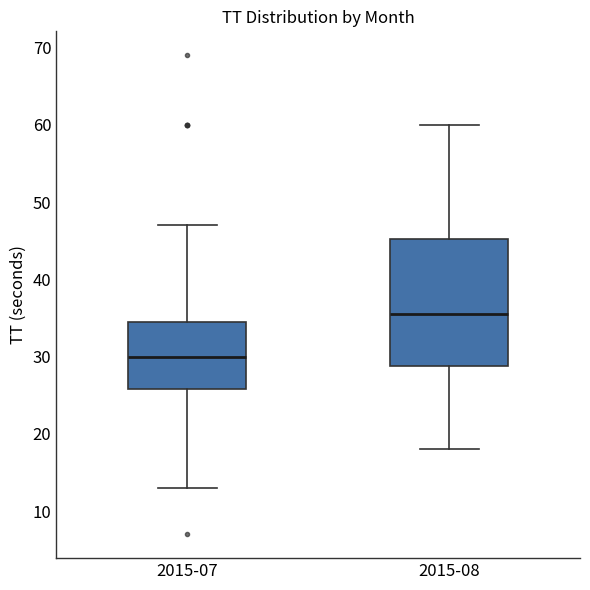

Which box's median line is the highest?

2015-08